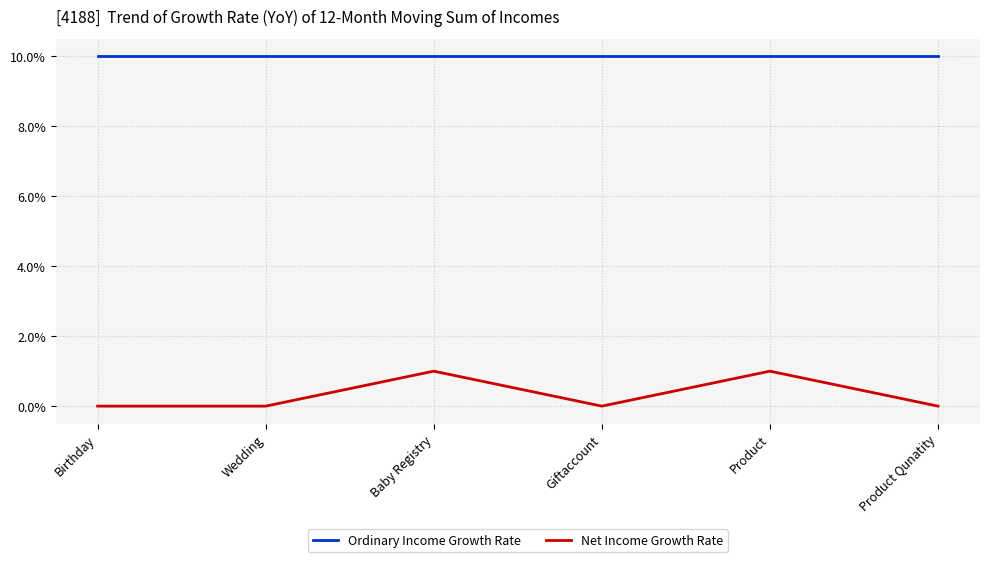

Rank the series by their average value, from lowest to highest.

Net Income Growth Rate, Ordinary Income Growth Rate